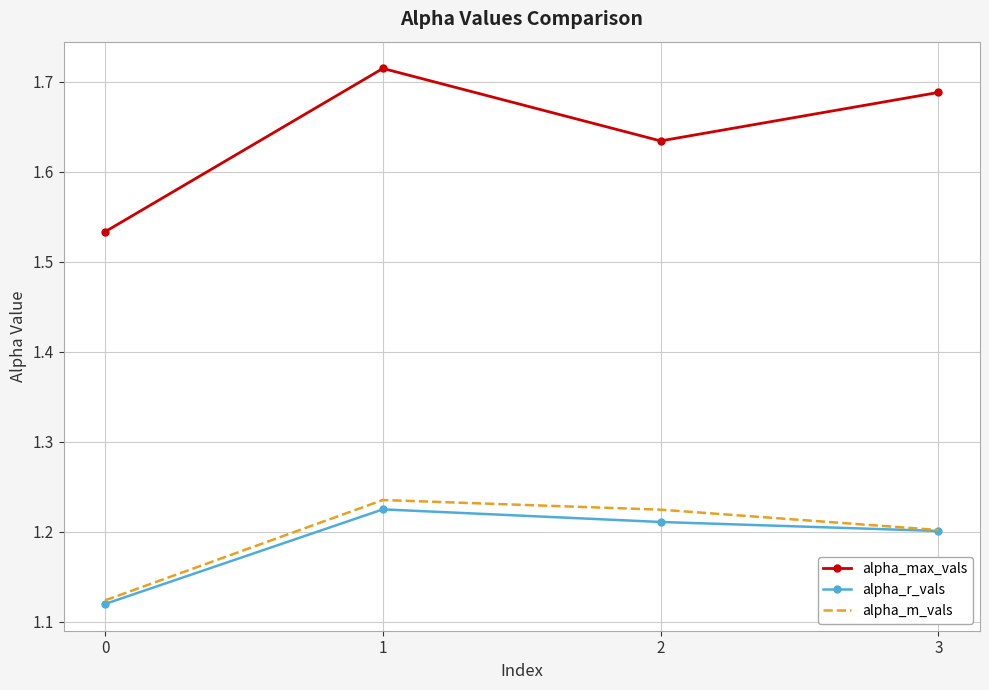

What is the sum of all alpha_m_vals values?

4.8